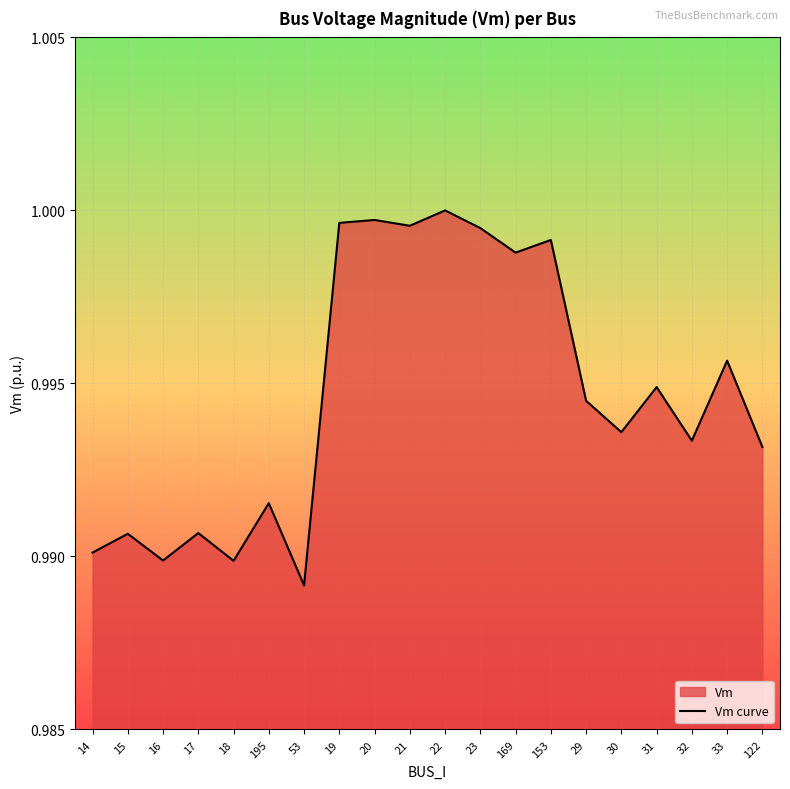

Reading left to right, transcribe all the data shown in this chart.

1.0	1.0	1.0	1.0	1.0	1.0	1.0	1.0	1.0	1.0	1.0	1.0	1.0	1.0	1.0	1.0	1.0	1.0	1.0	1.0